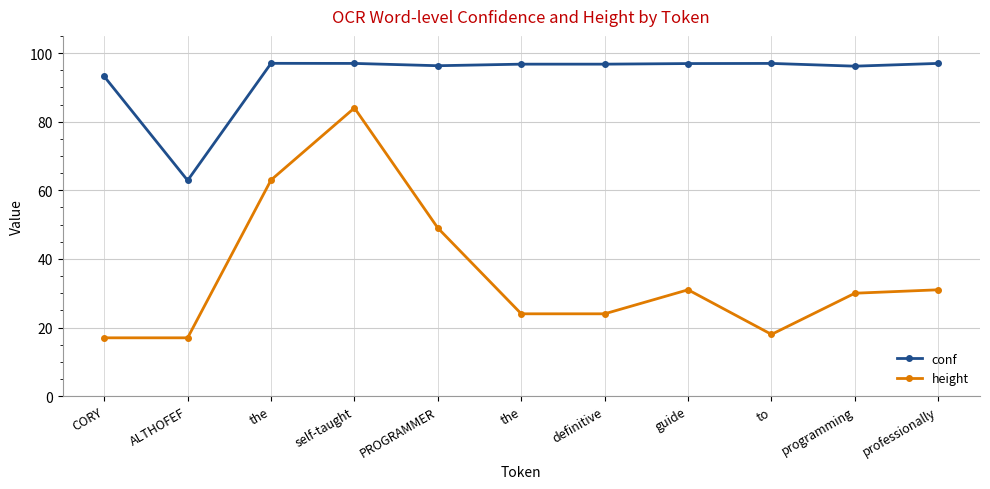

What is the sum of the height values at programming and definitive?

54.0